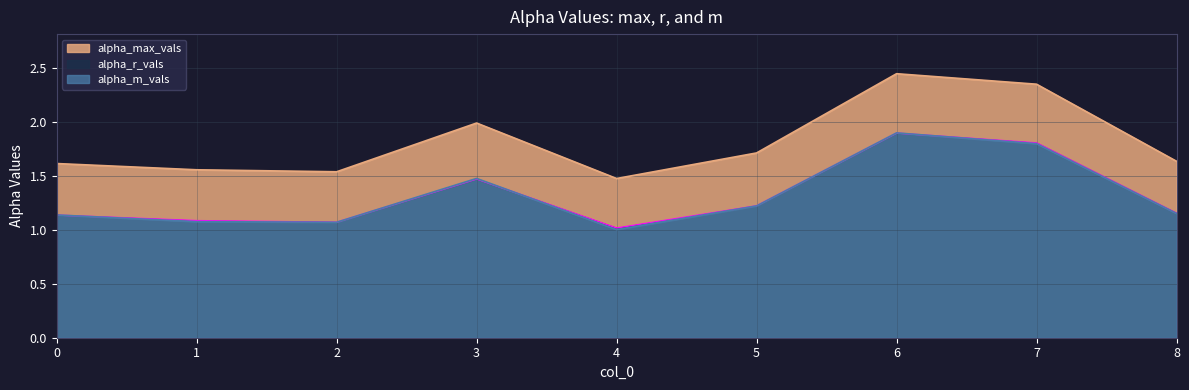

What is the value of the alpha_m_vals point at the 1st from the left?

1.1